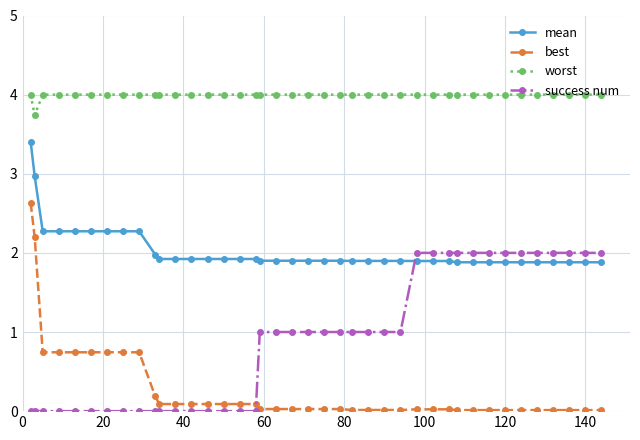

How many lines are shown in the chart?

4